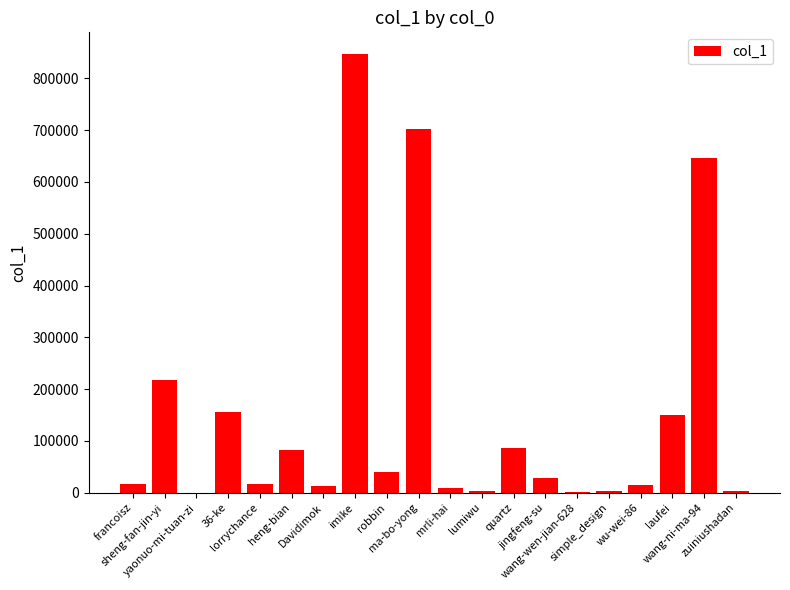

Are the bars horizontal?

No